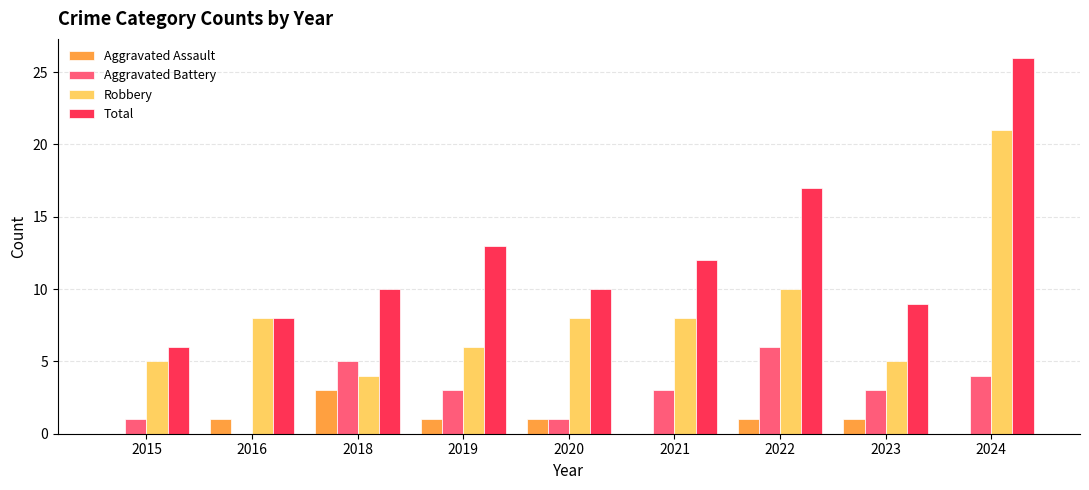

What is the sum of the Aggravated Battery values at 2023 and 2019?

6